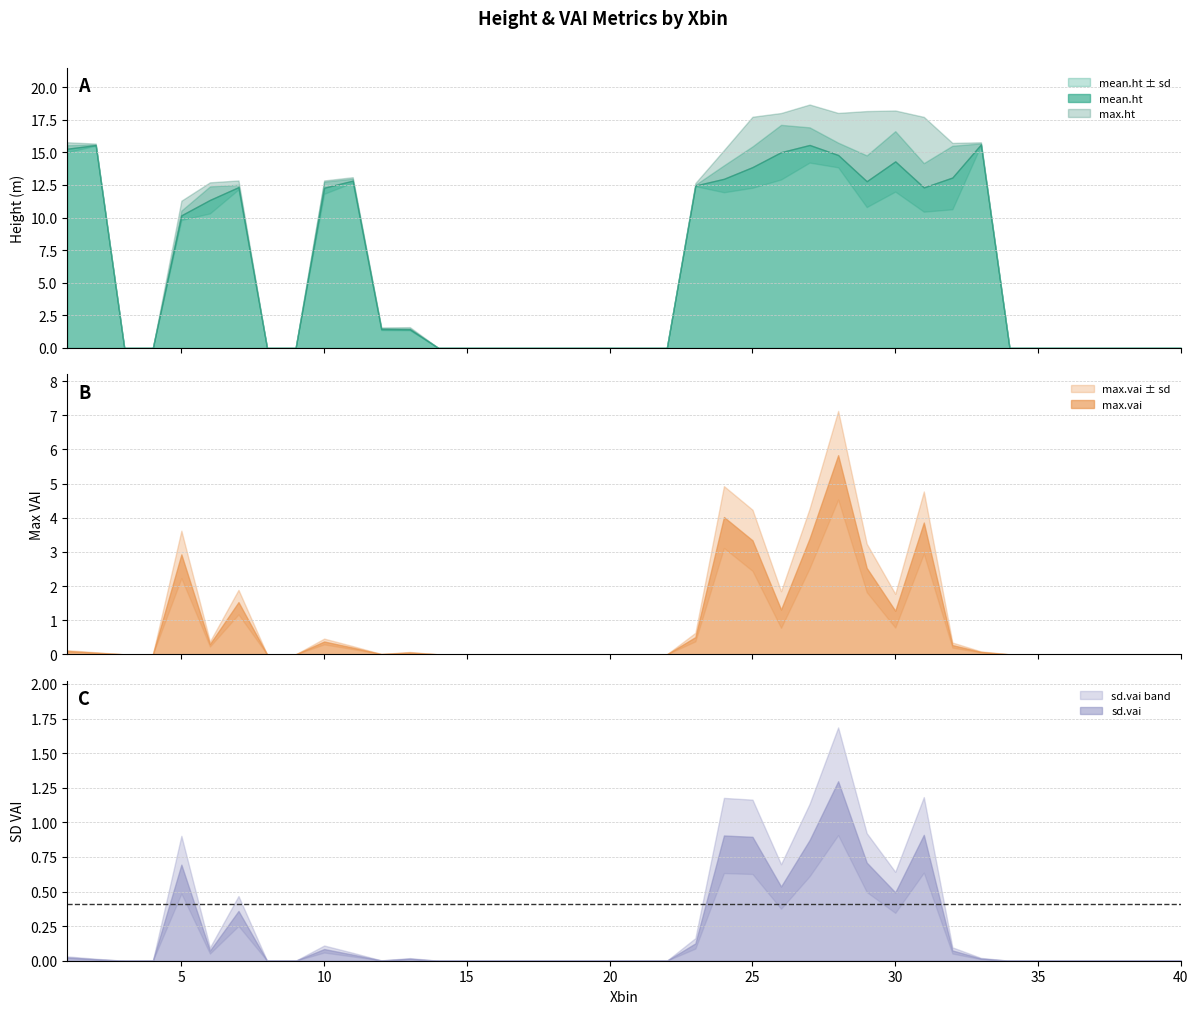

True or false: max.ht and sd.ht intersect in this chart.

False